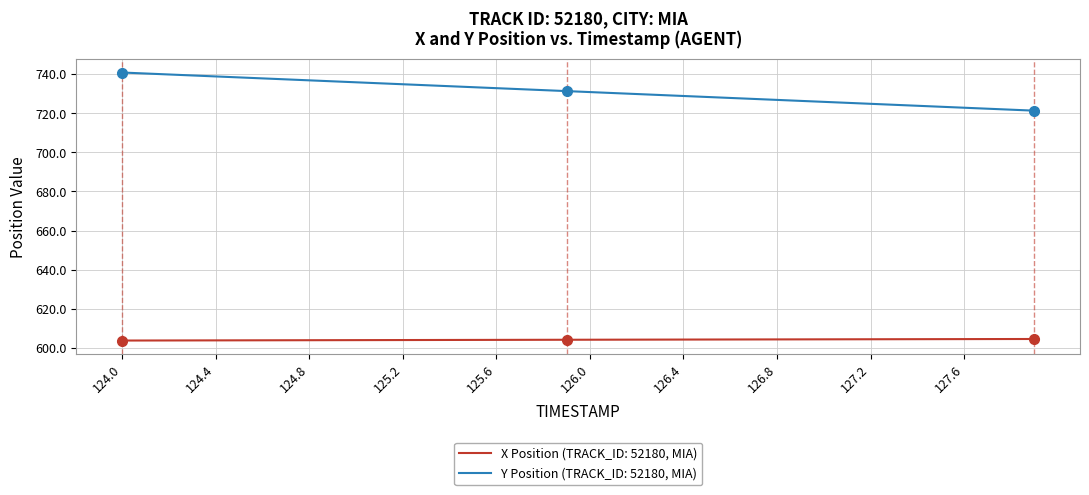

What is the maximum value for X Position (TRACK_ID: 52180, MIA)?

604.5